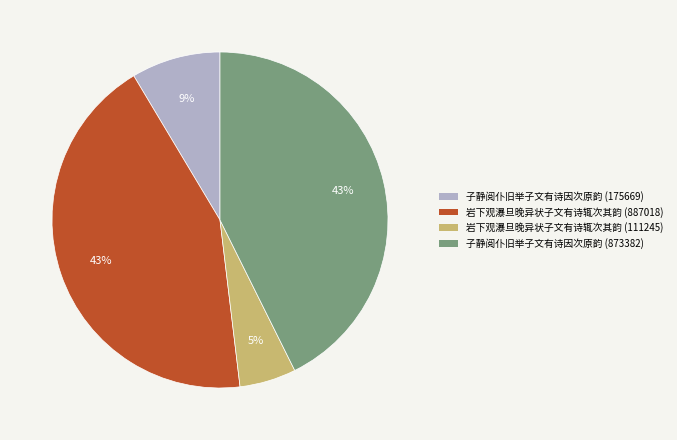

To the nearest percent, what is the average slice percentage?

25%